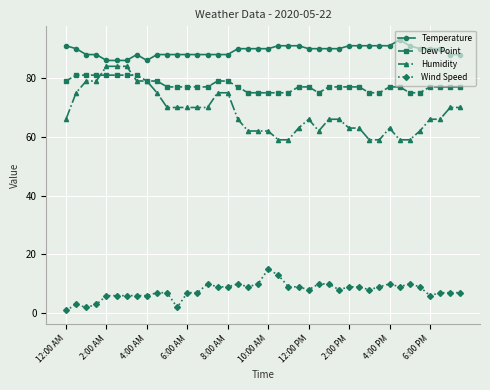

Reading left to right, what are all the values shown in this chart?

Temperature: 91	90	88	88	86	86	86	88	86	88	88	88	88	88	88	88	88	90	90	90	90	91	91	91	90	90	90	90	91	91	91	91	91	93	91	90	90	90	88	88
Dew Point: 79	81	81	81	81	81	81	81	79	79	77	77	77	77	77	79	79	77	75	75	75	75	75	77	77	75	77	77	77	77	75	75	77	77	75	75	77	77	77	77
Humidity: 66	75	79	79	84	84	84	79	79	75	70	70	70	70	70	75	75	66	62	62	62	59	59	63	66	62	66	66	63	63	59	59	63	59	59	62	66	66	70	70
Wind Speed: 1	3	2	3	6	6	6	6	6	7	7	2	7	7	10	9	9	10	9	10	15	13	9	9	8	10	10	8	9	9	8	9	10	9	10	9	6	7	7	7